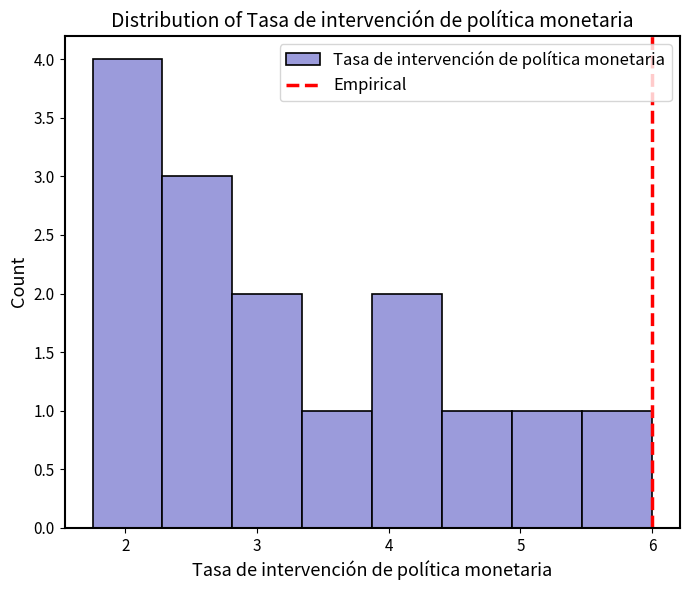

Which range on the x-axis has the tallest bar?

1.8 to 2.3